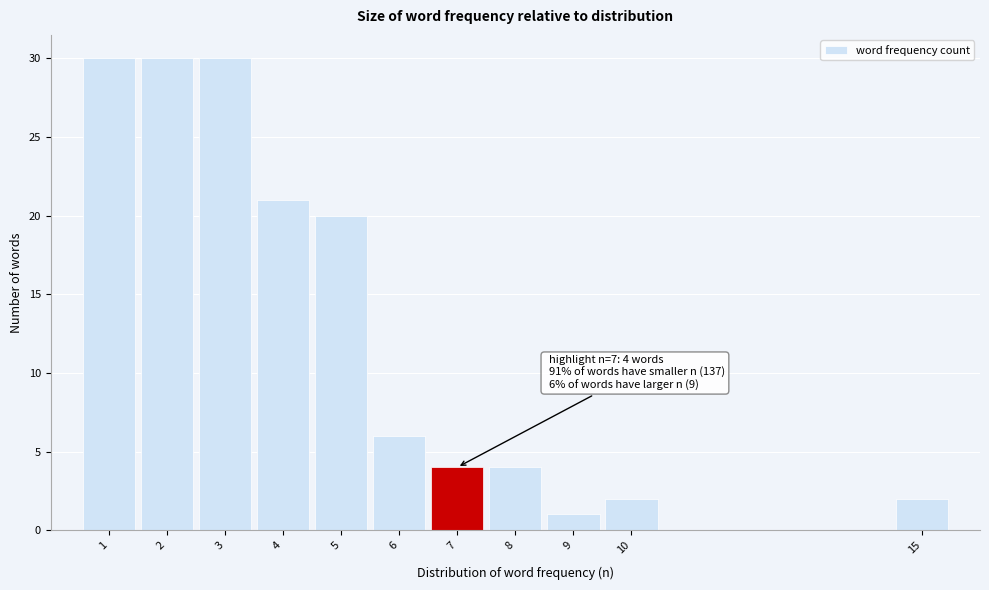

Reading right to left, what are all the values shown in this chart?

2	2	1	4	4	6	20	21	30	30	30